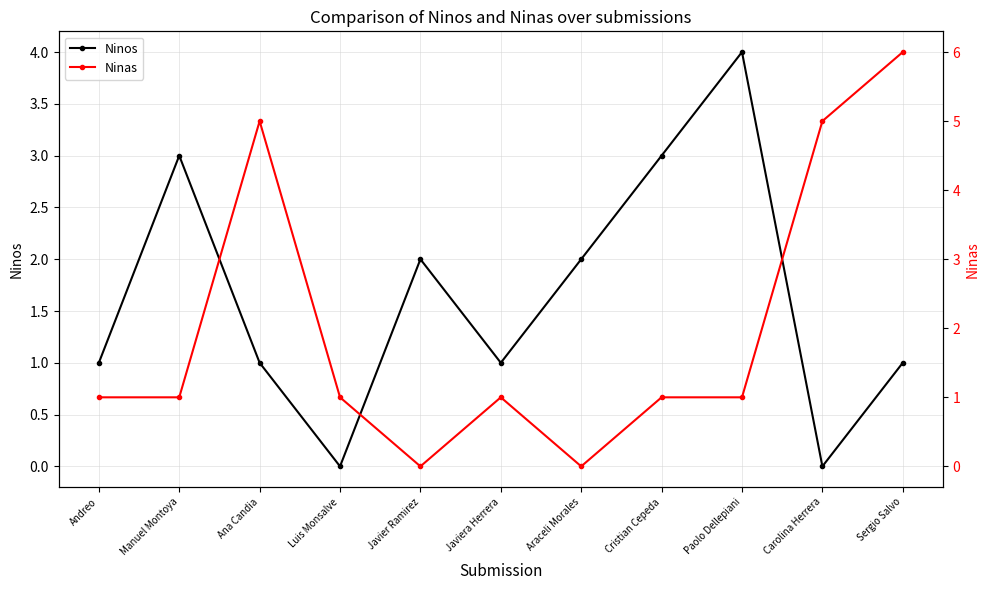

Rank the series at Javier Ramirez from lowest to highest value.

Ninas, Ninos